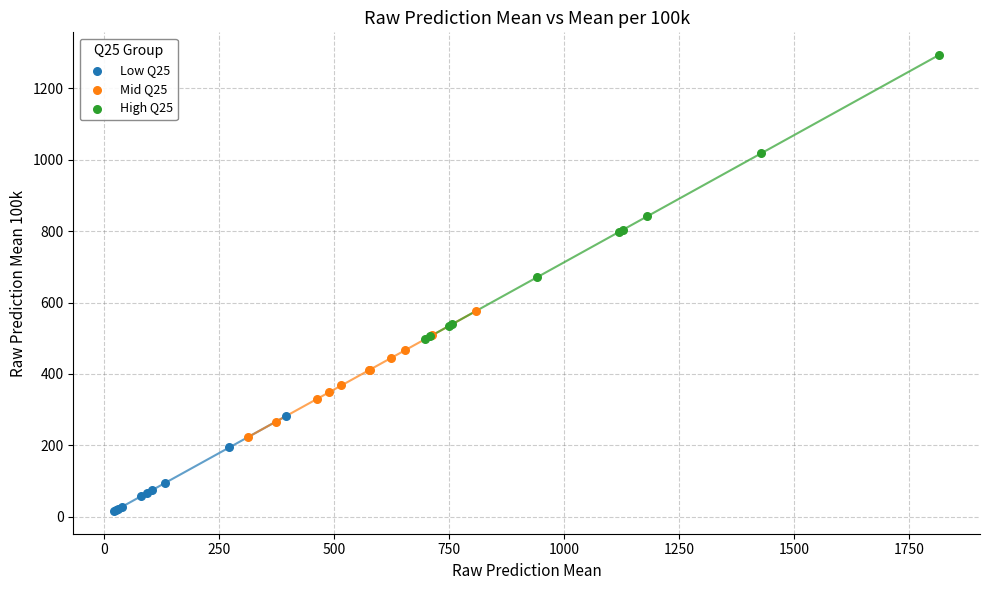

Which series reaches the maximum Y coordinate?

High Q25